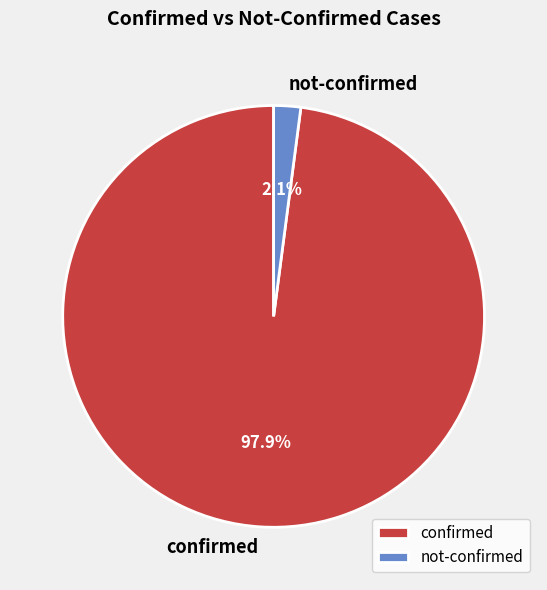

Is there any slice that represents more than half of the pie?

Yes